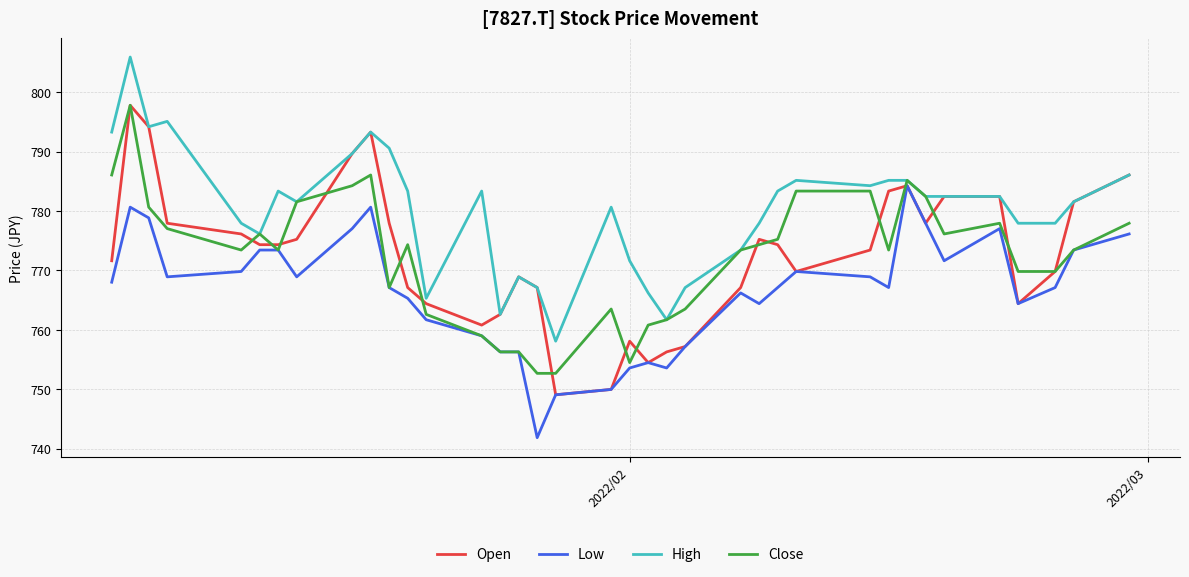

What is the maximum value for Open?

797.8